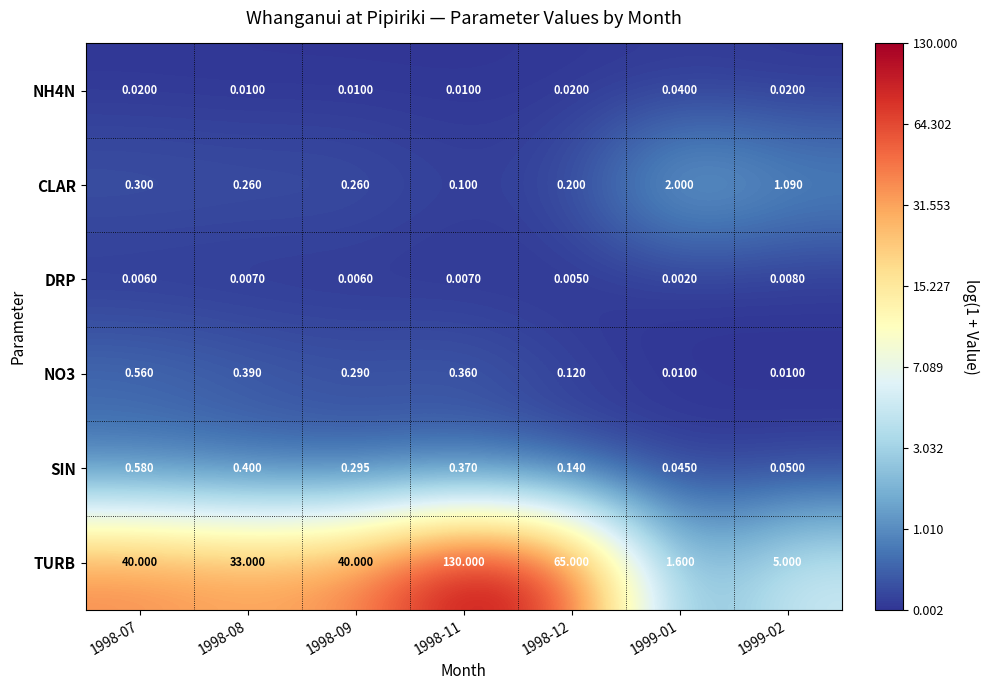

Which series has the largest total across all categories?

TURB